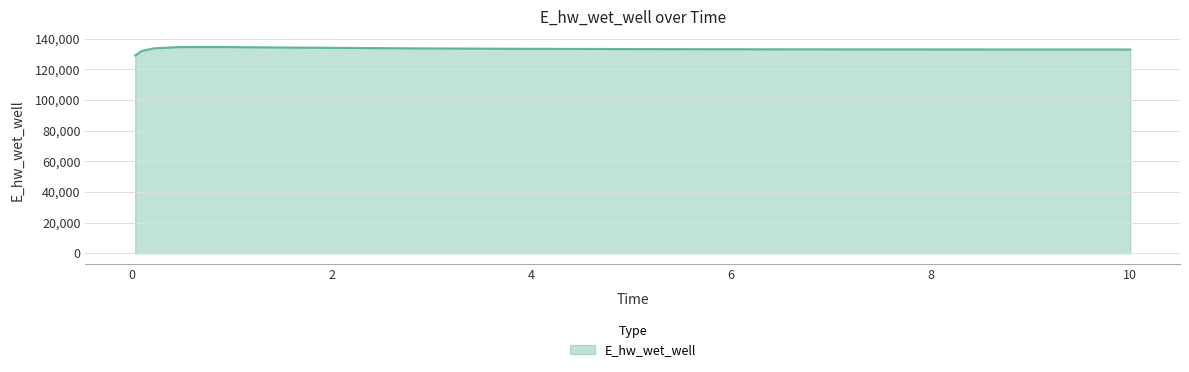

What is the difference between the maximum and minimum values?

5445.4